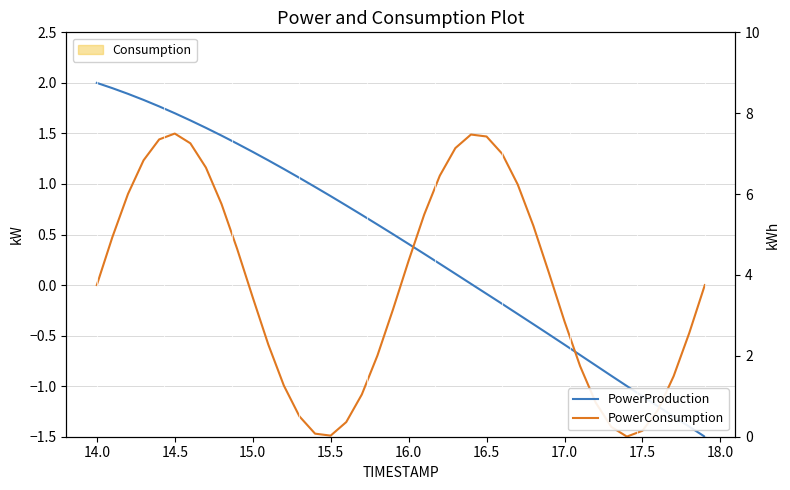

Which series has the largest range (max minus min)?

PowerProduction